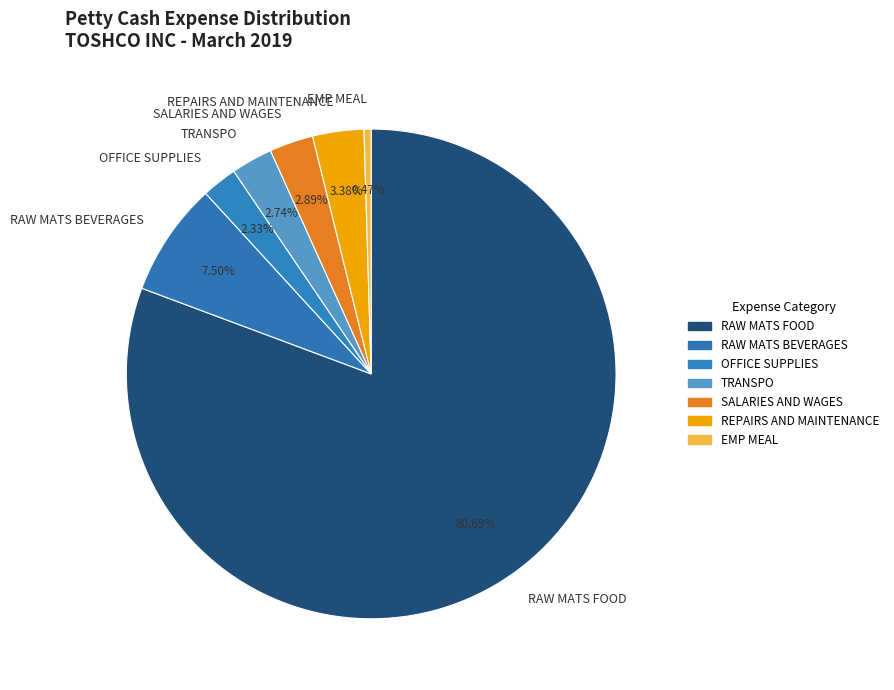

What is the largest slice in the pie chart?

RAW MATS FOOD